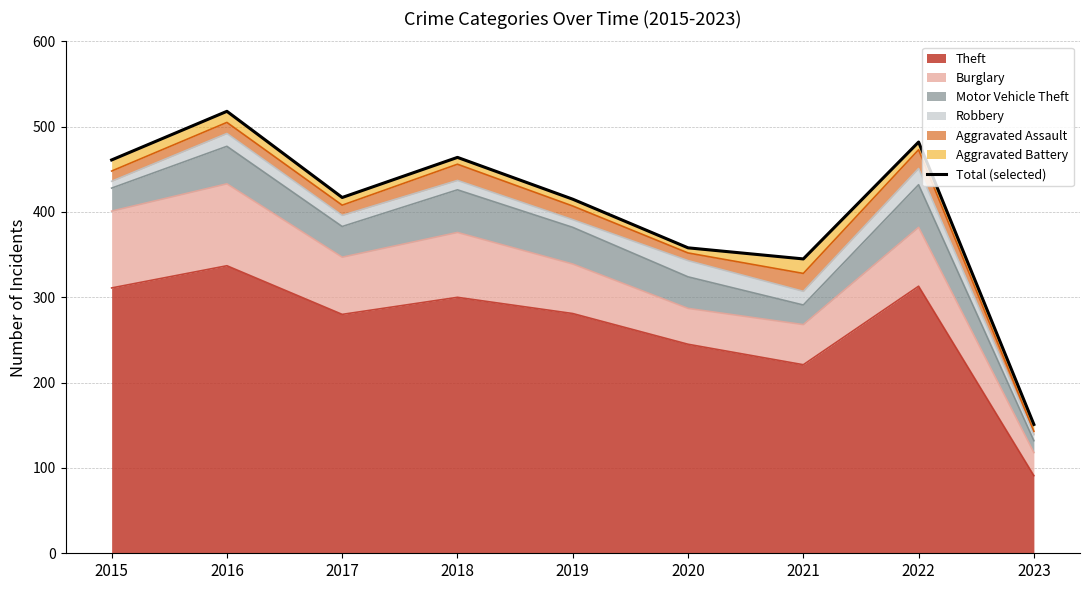

How many data points does each series have?

9